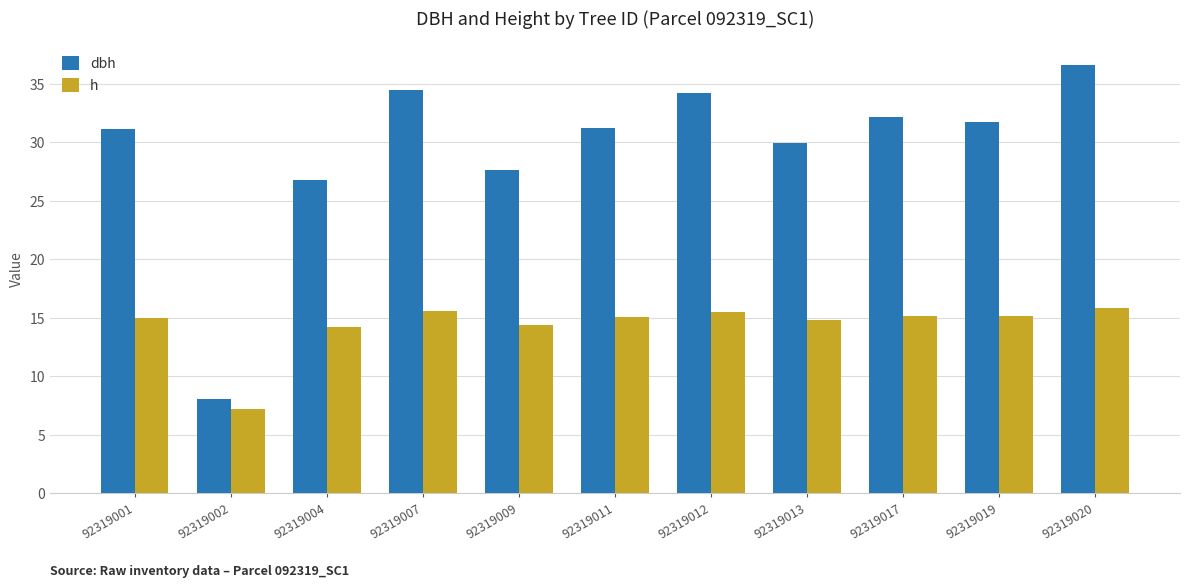

Count the number of categories in the chart.

11